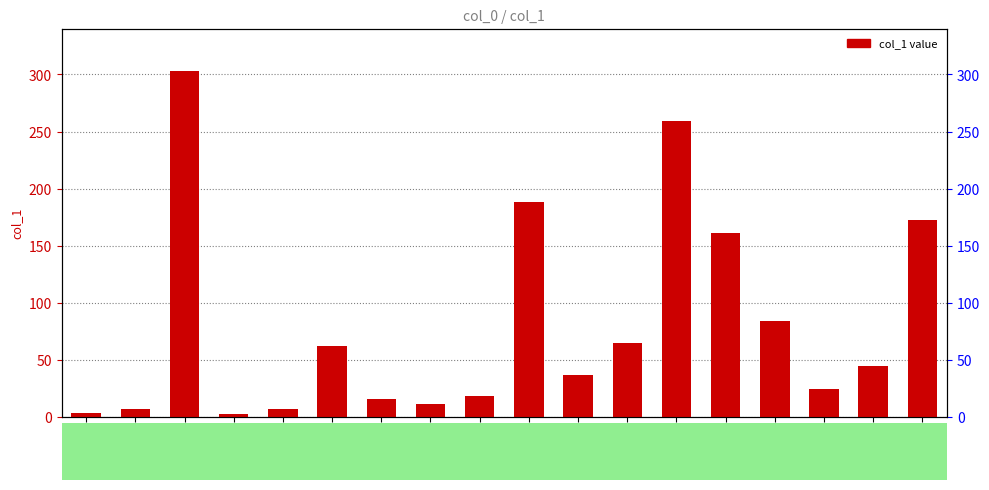

Which category has the lowest value across all series?

5